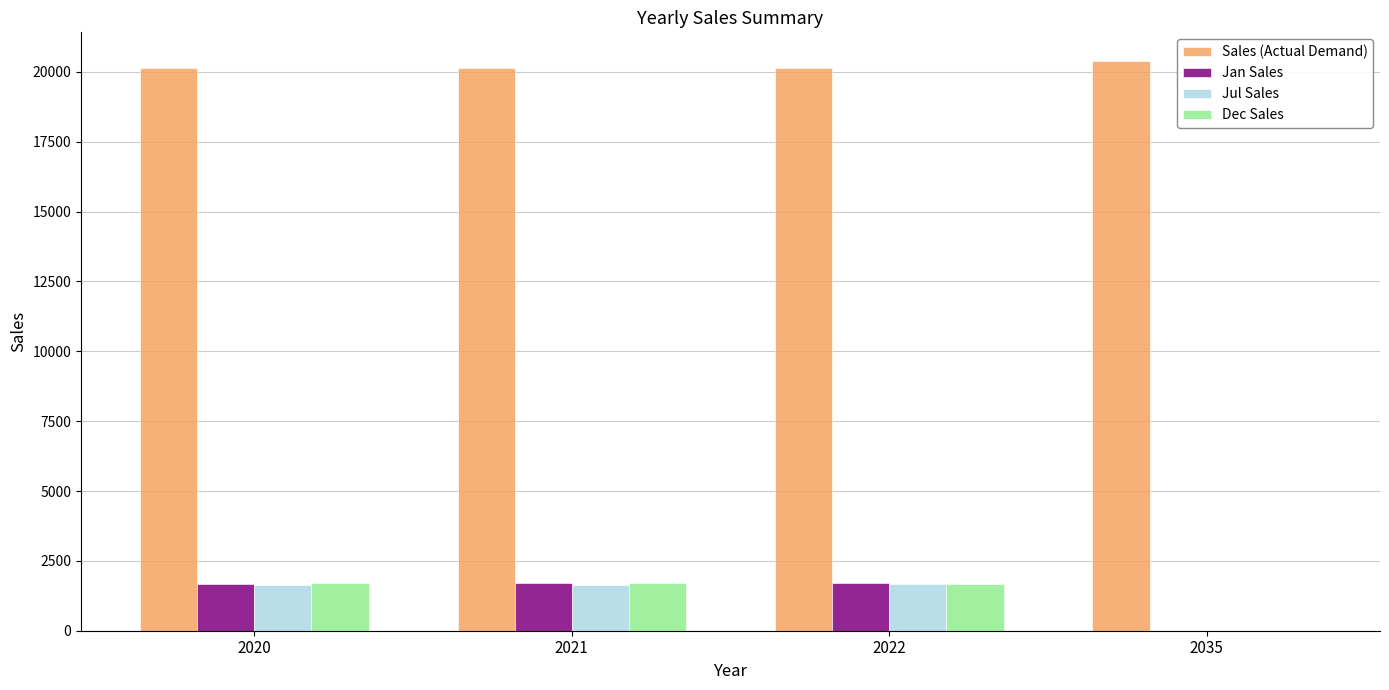

Which series has the largest total across all categories?

Sales (Actual Demand)